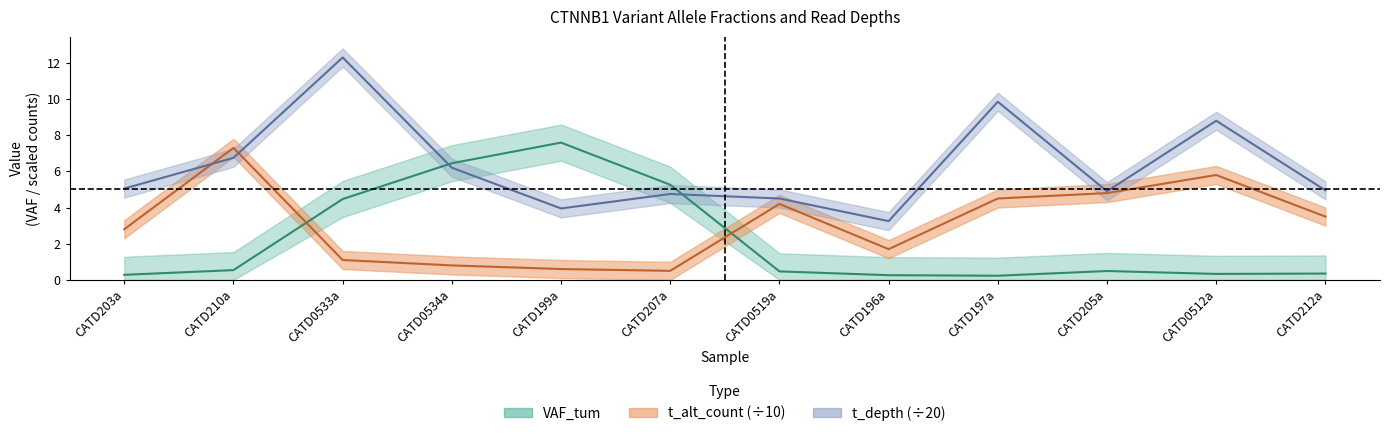

What is the difference between the maximum and minimum values in the t_depth series?

9.1